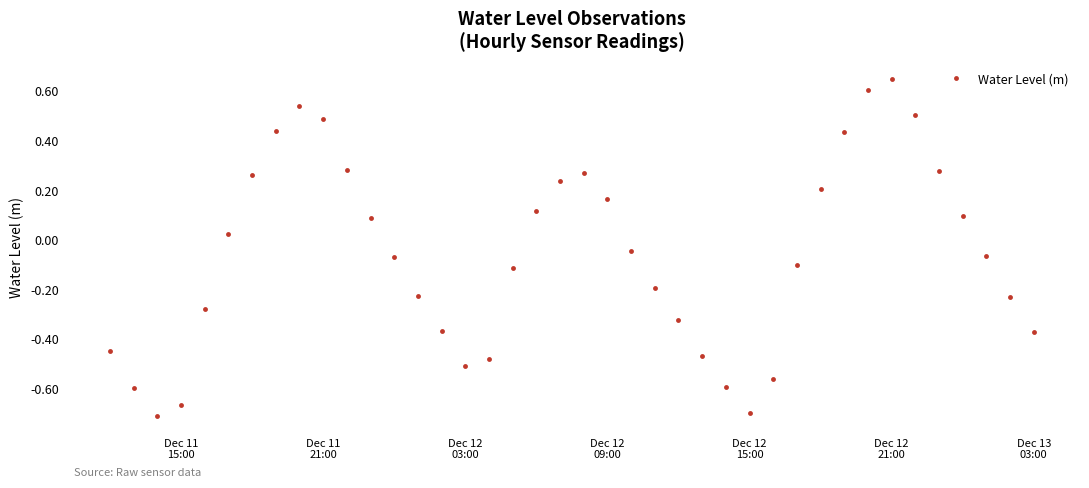

How many interior local peaks (higher than both neighbors) does the data have?

3